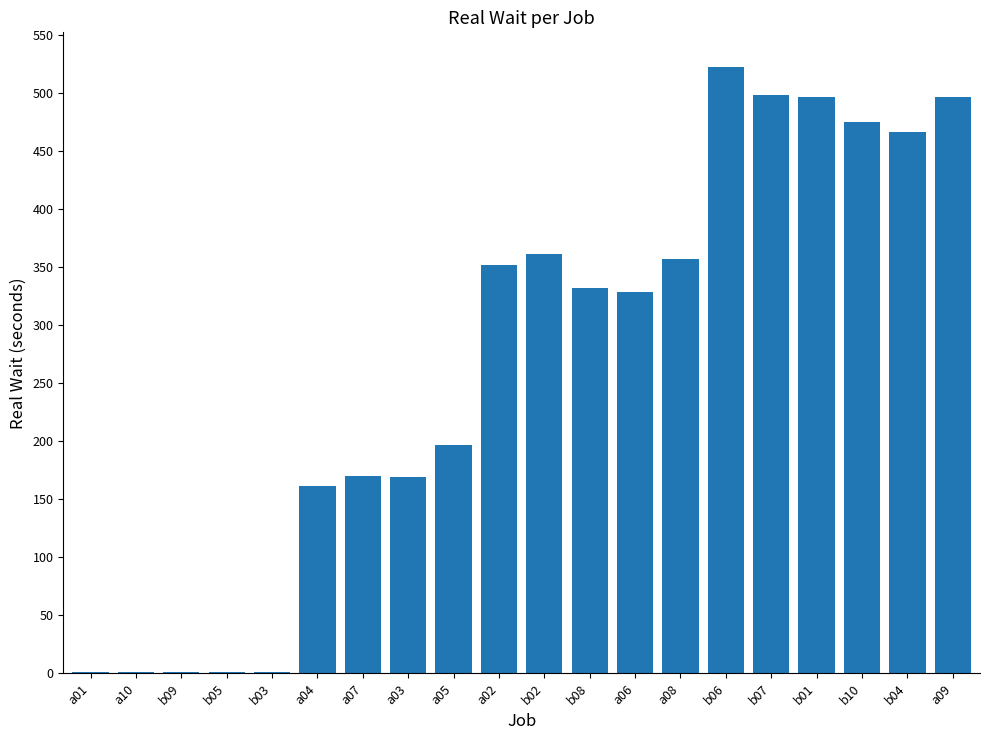

What is the sum of all values?

5385